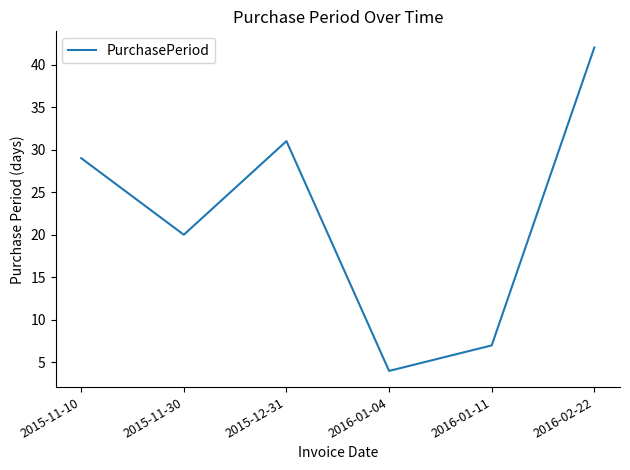

Rank the categories by value from lowest to highest.

2016-01-04, 2016-01-11, 2015-11-30, 2015-11-10, 2015-12-31, 2016-02-22